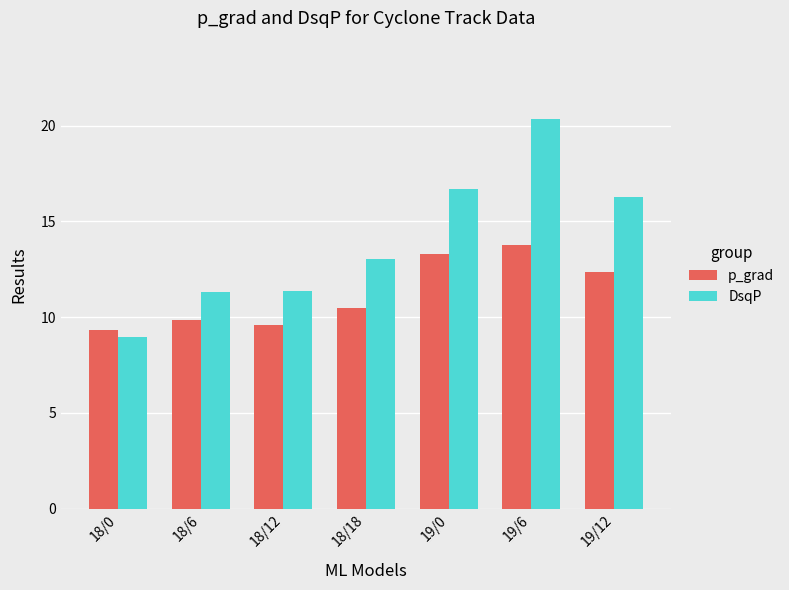

Is the value of DsqP at 19/12 greater than the value of p_grad at 18/18?

Yes